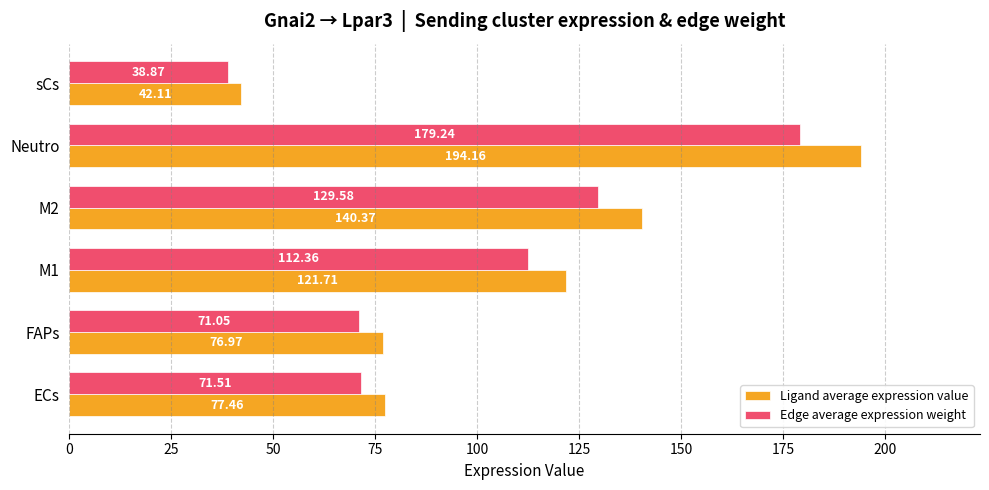

List the series in order of their peak value, highest first.

Ligand average expression value, Edge average expression weight